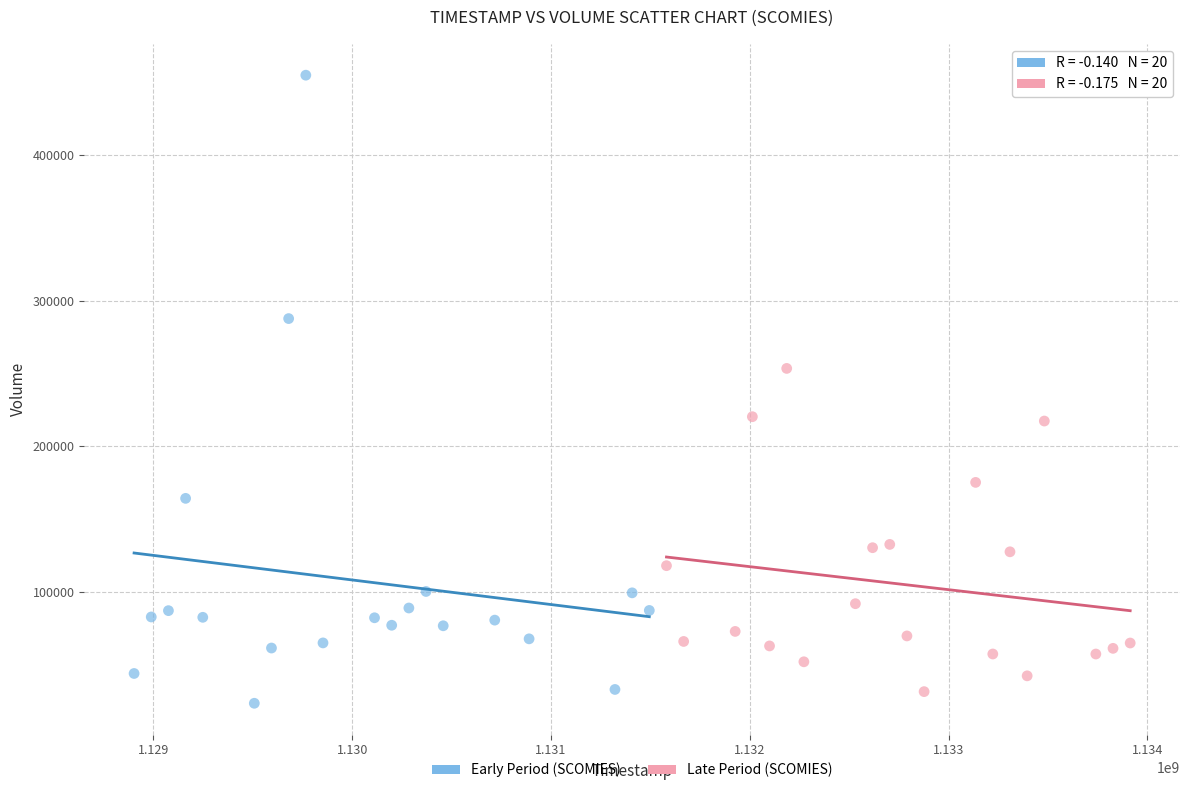

Which series has the largest Y range (max minus min)?

Early Period (SCOMIES)